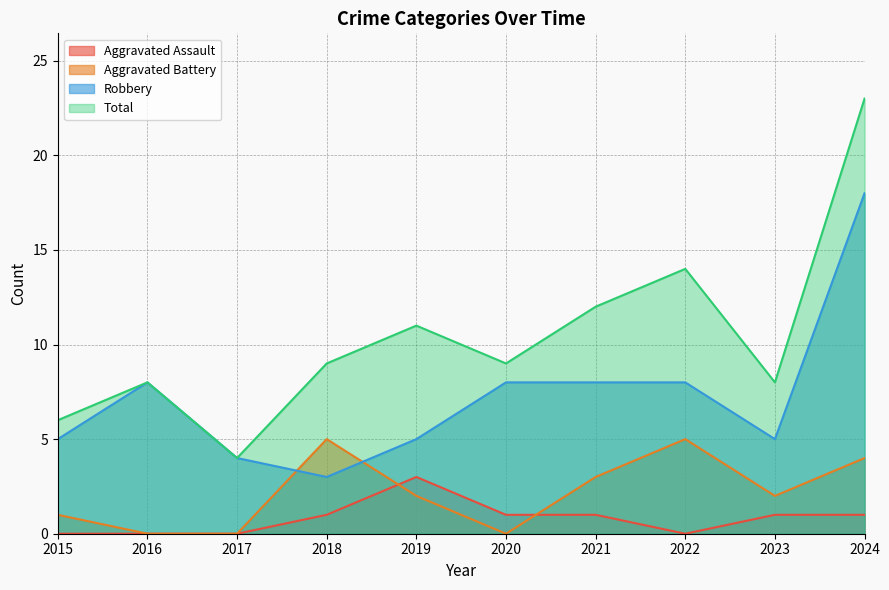

True or false: Aggravated Assault and Robbery cross at least once.

False